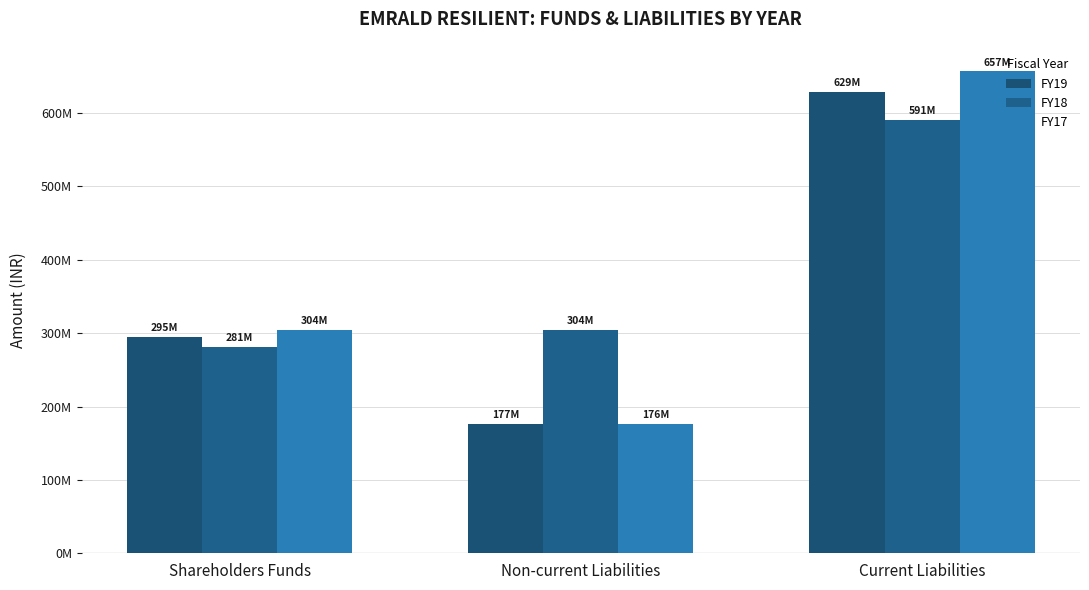

Rank the categories by FY17 value from lowest to highest.

Non-current Liabilities, Shareholders Funds, Current Liabilities